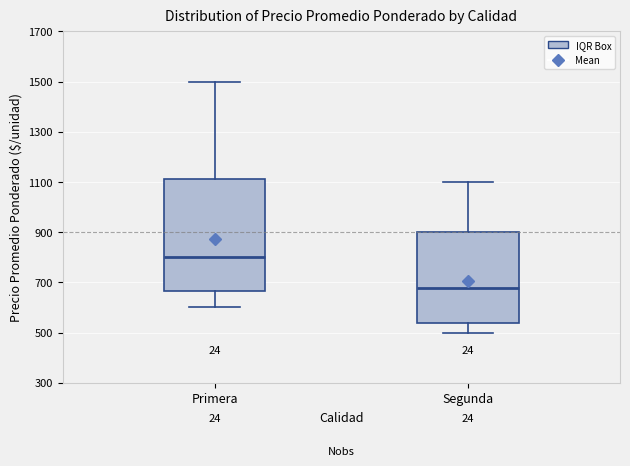

Reading left to right, read every box against the y-axis: the position of its median line, the range the box covers, and the ends of its whiskers. The values are not printed on the chart, so give them approximately, as read against the axis.

Primera: median 800, box 660 to 1120, whiskers 600 to 1500
Segunda: median 680, box 540 to 900, whiskers 500 to 1100